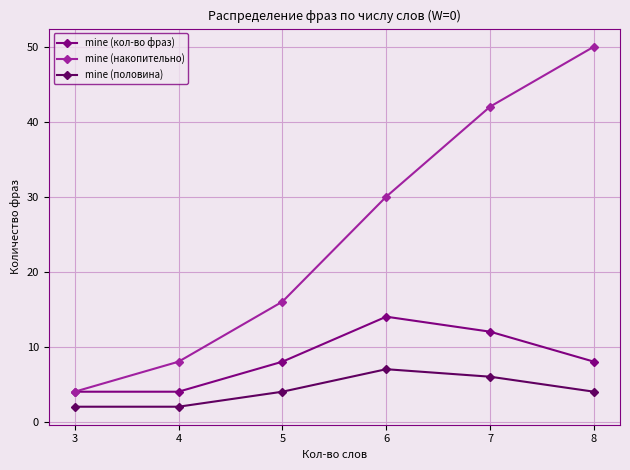

True or false: mine (половина) has more than 2 interior local peaks.

False